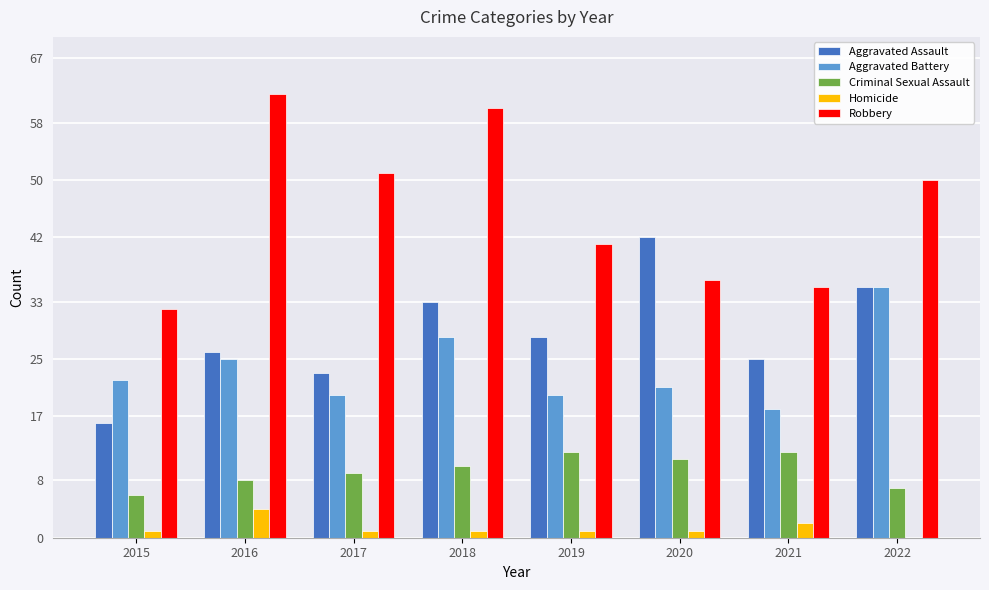

What is the average value of the Robbery series?

46